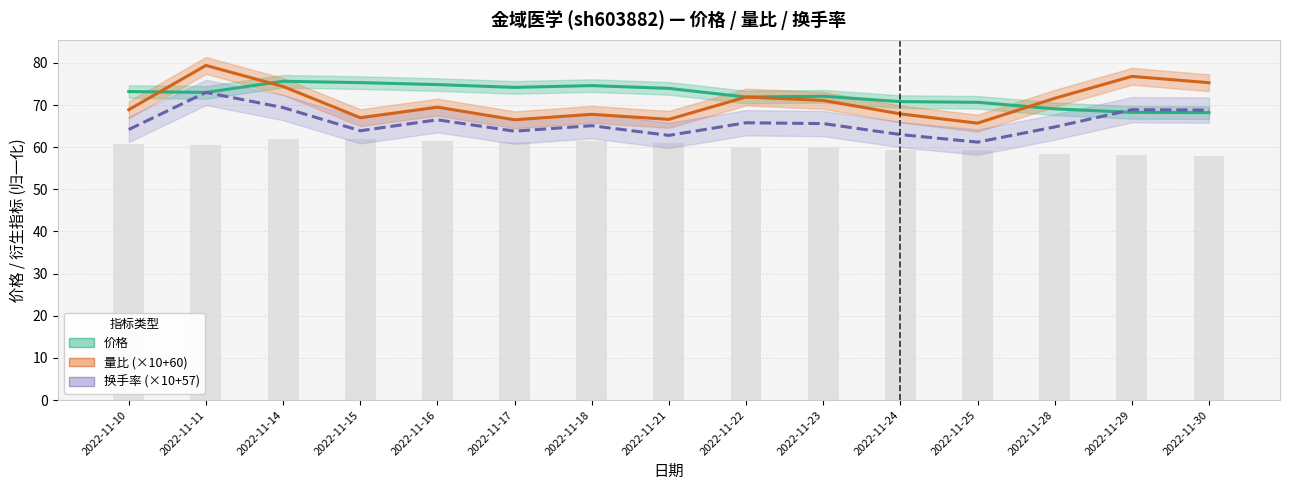

True or false: 价格 has a value of 134.0 at 2022-11-15.

False